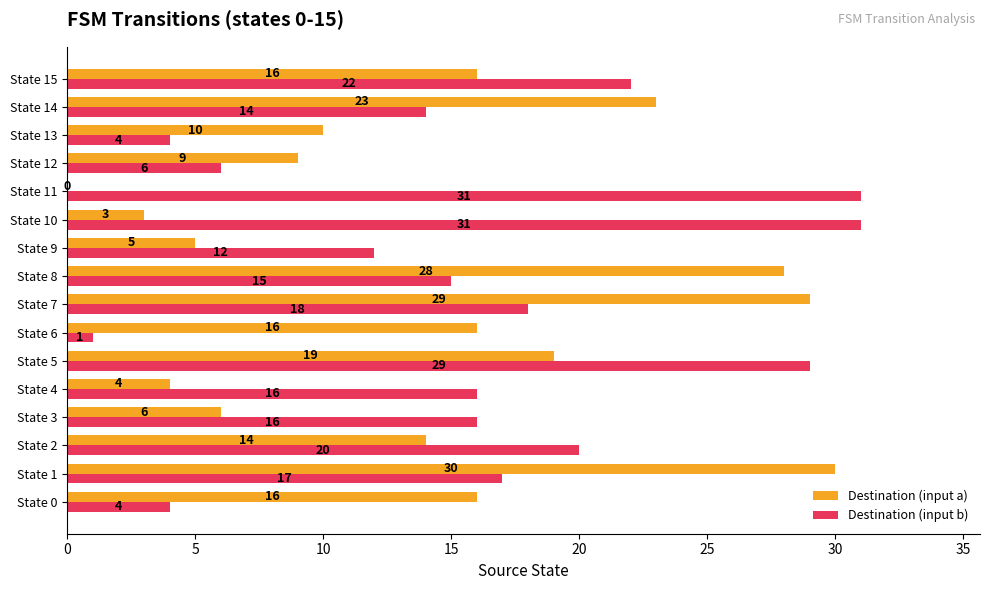

Between State 8 and State 10, which series saw the biggest shift?

Destination (input a)